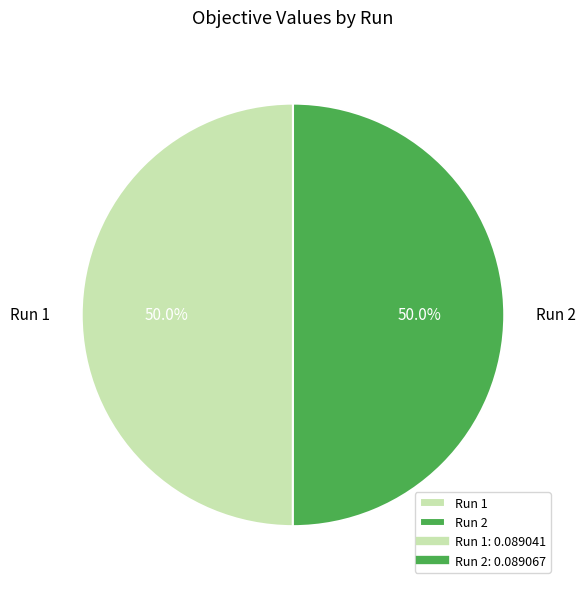

How much of the chart is everything except Run 1?

50.0%